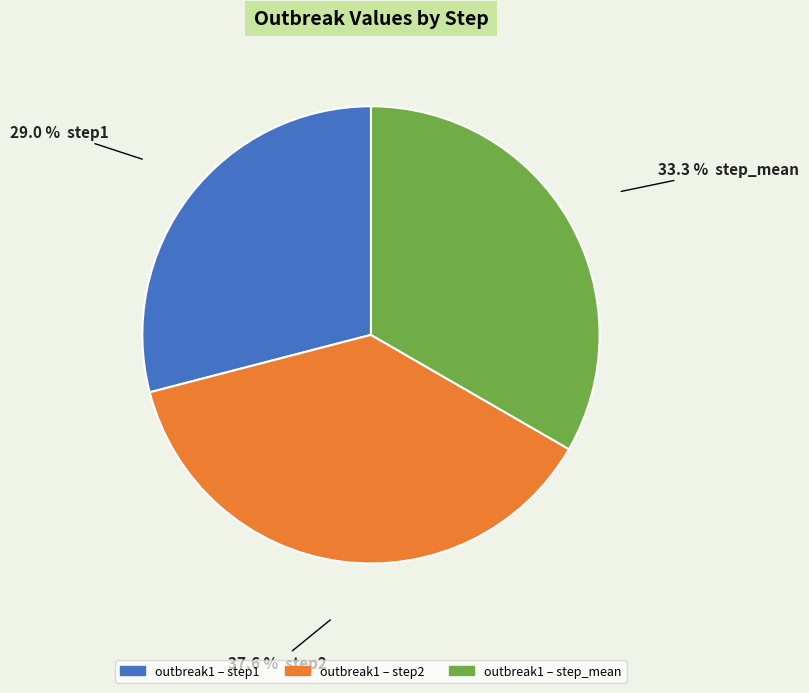

Does any single category account for the majority?

No